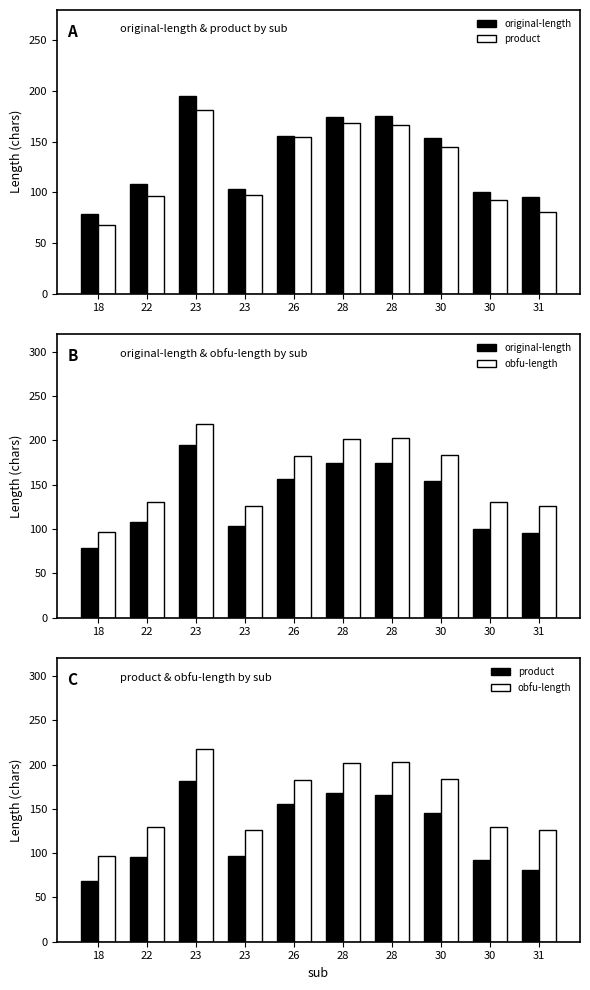

What is the sum of all original-length values?

1339